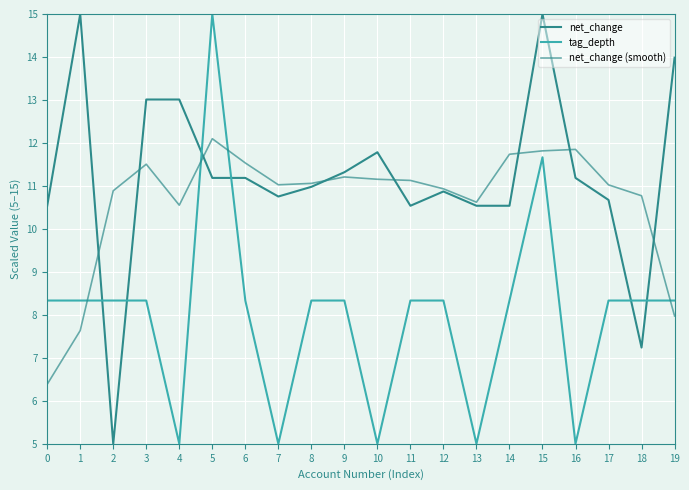

How many lines are shown in the chart?

3